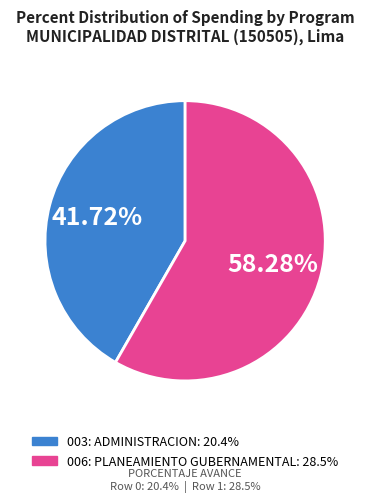

Count the number of slices in the pie.

2